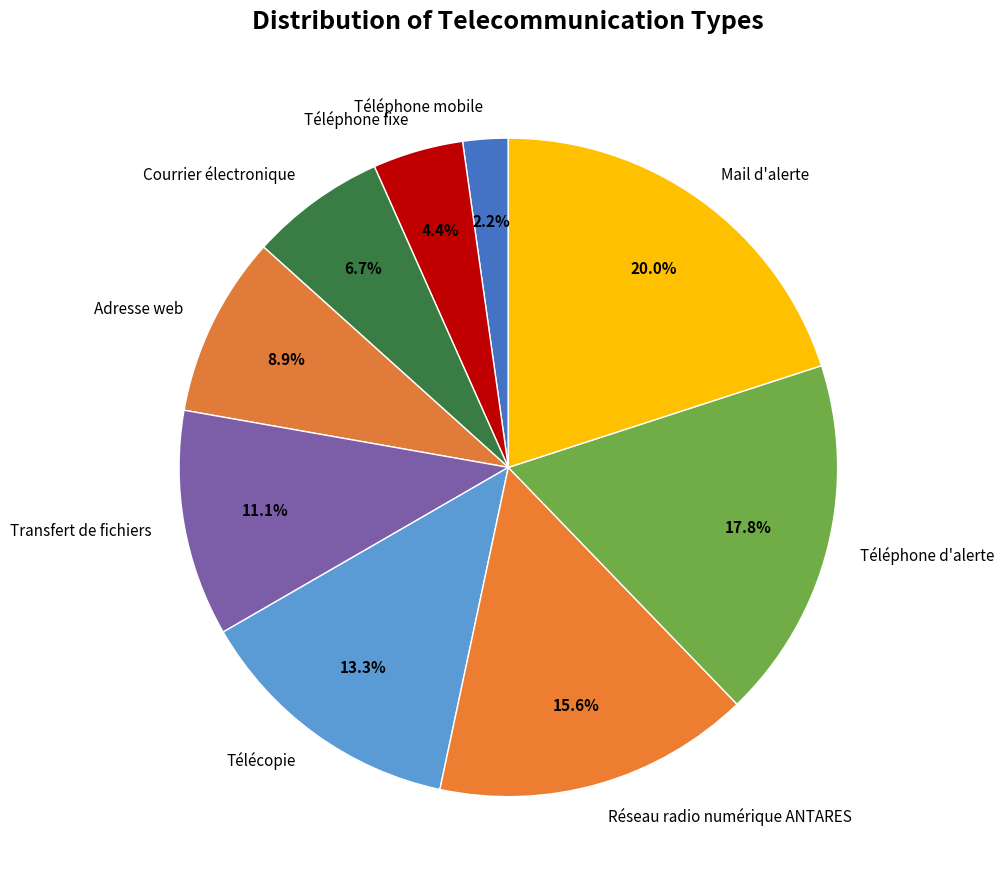

To the nearest percent, what portion does Adresse web represent?

9%